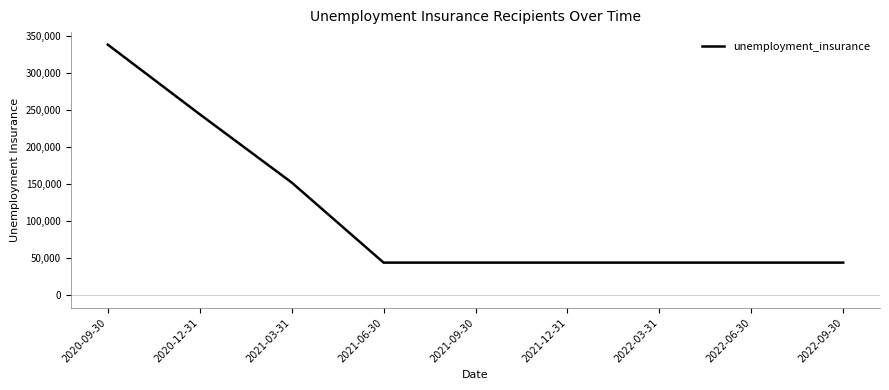

Is this an area chart (filled region under the line)?

No